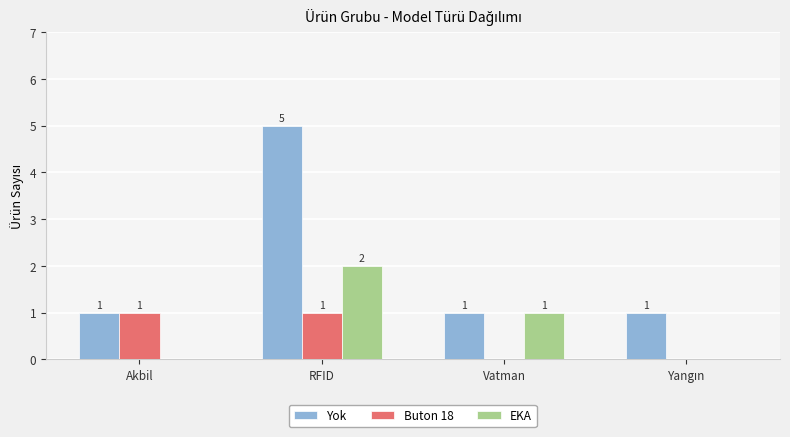

Is it true that EKA equals 1 at RFID?

False